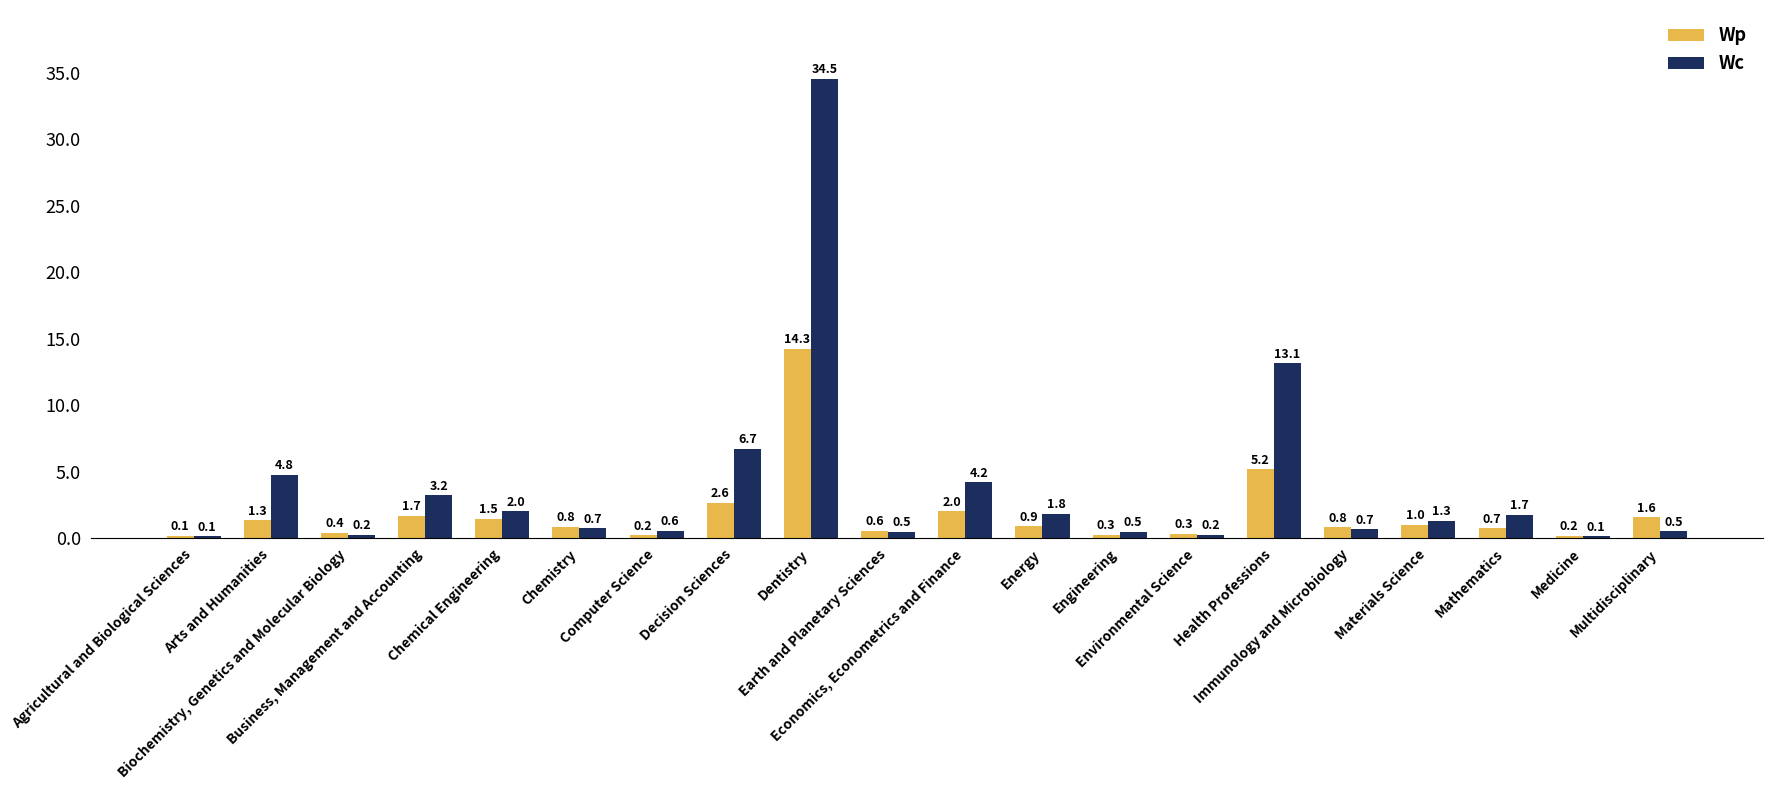

What is the average value of the Wc series?

3.9